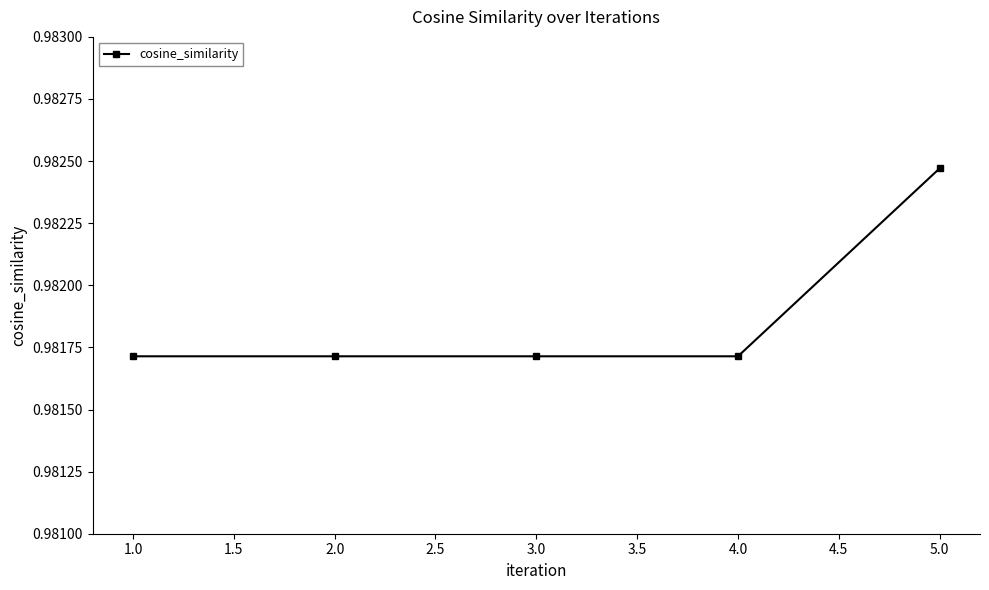

The chart shows a value of 1.7 at 5.0. True or false?

False